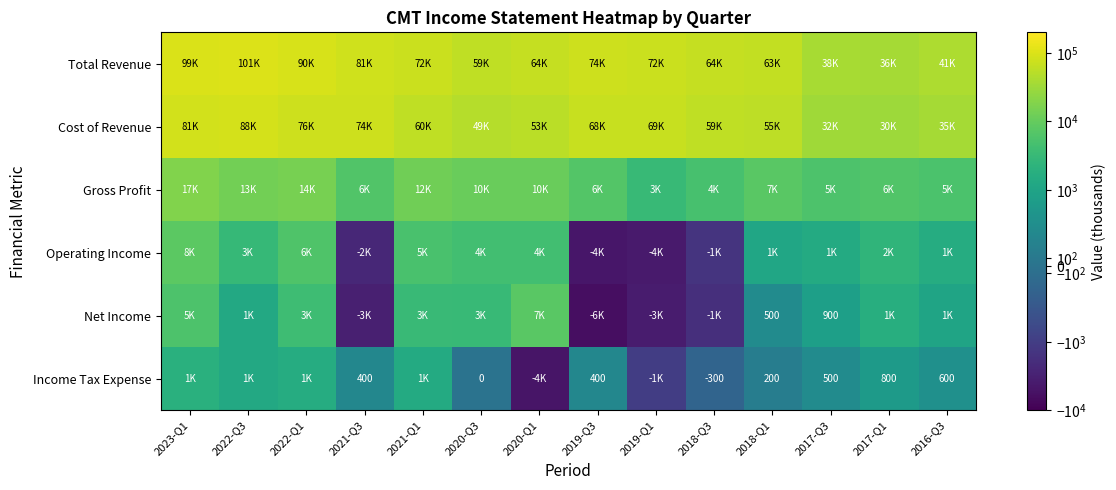

Is it true that Income Tax Expense equals 261 at 2017-Q1?

False